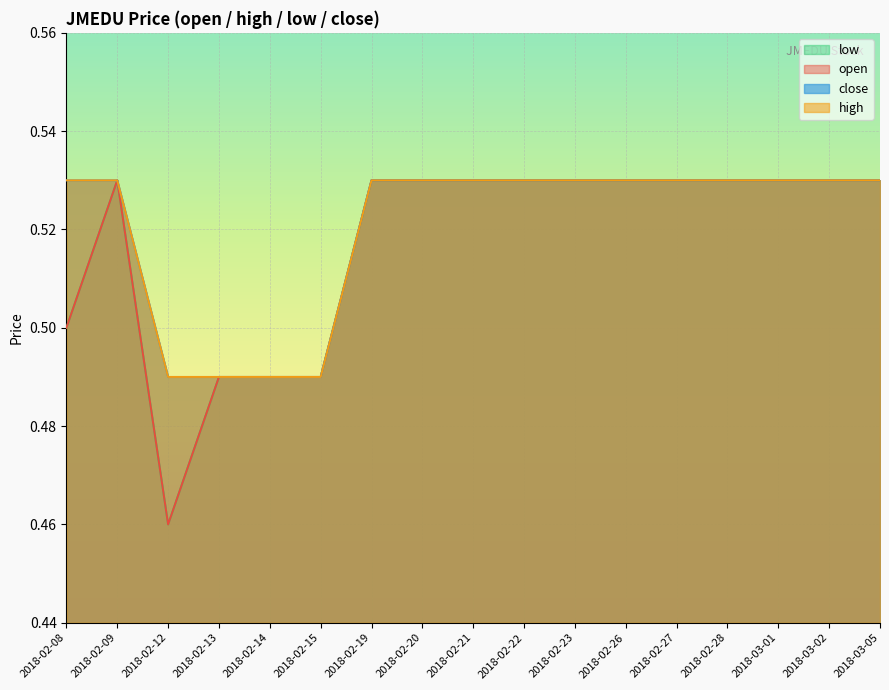

True or false: low has more than 2 interior local peaks.

False